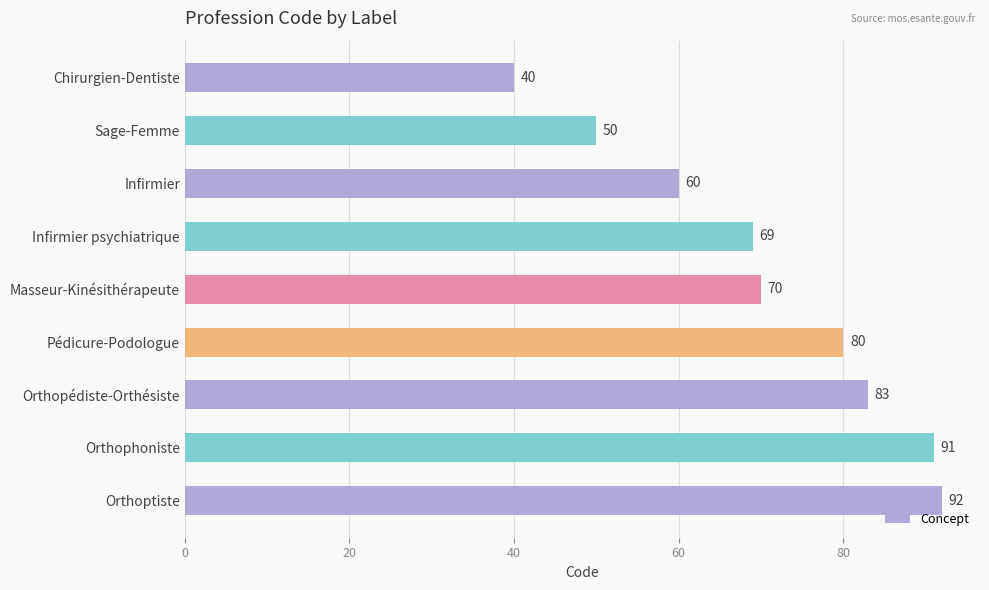

At which label is the value closest to 66?

Infirmier psychiatrique